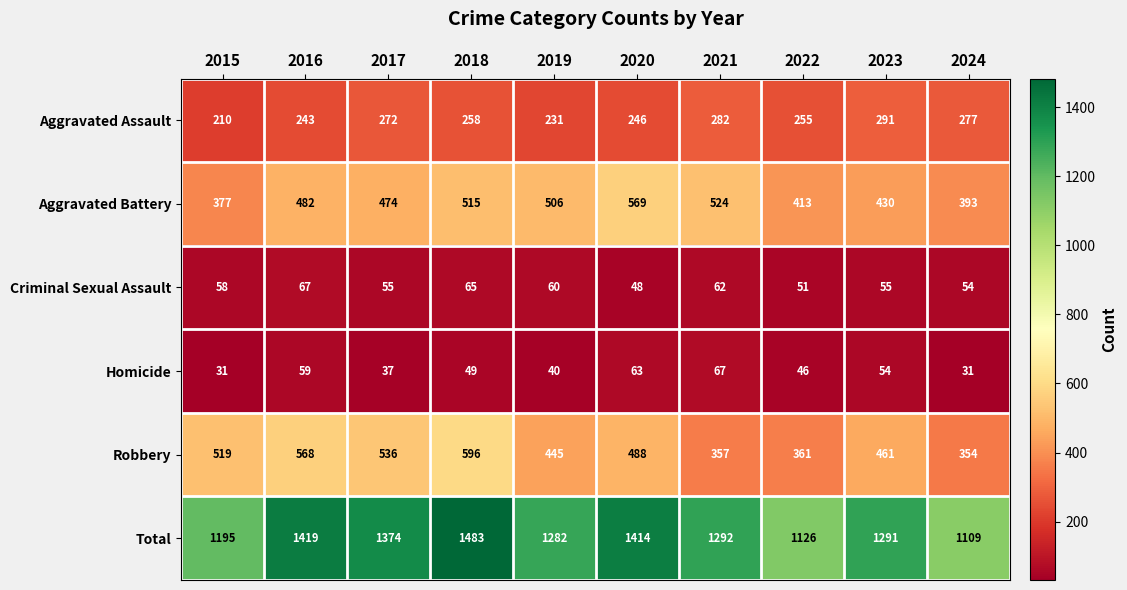

Which category has the highest value in the Total series?

2018